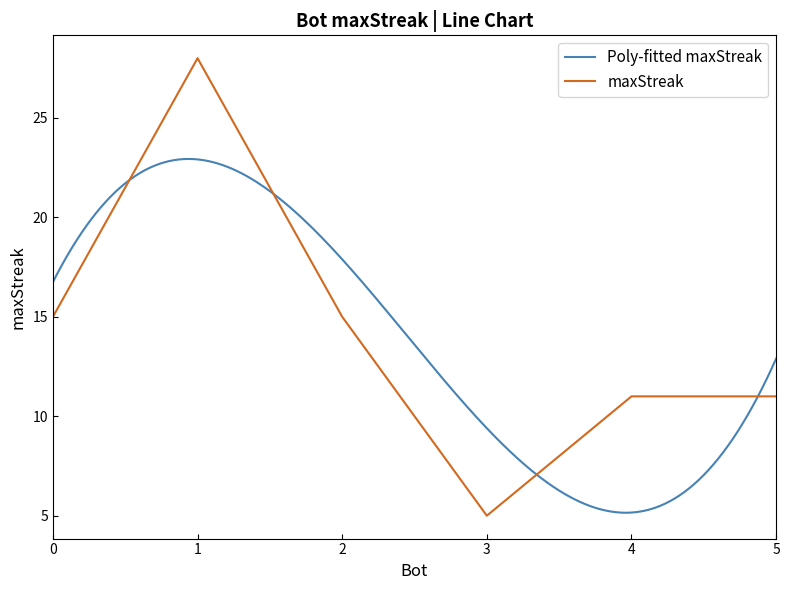

What value does the data have at 0, to the nearest 5?

15